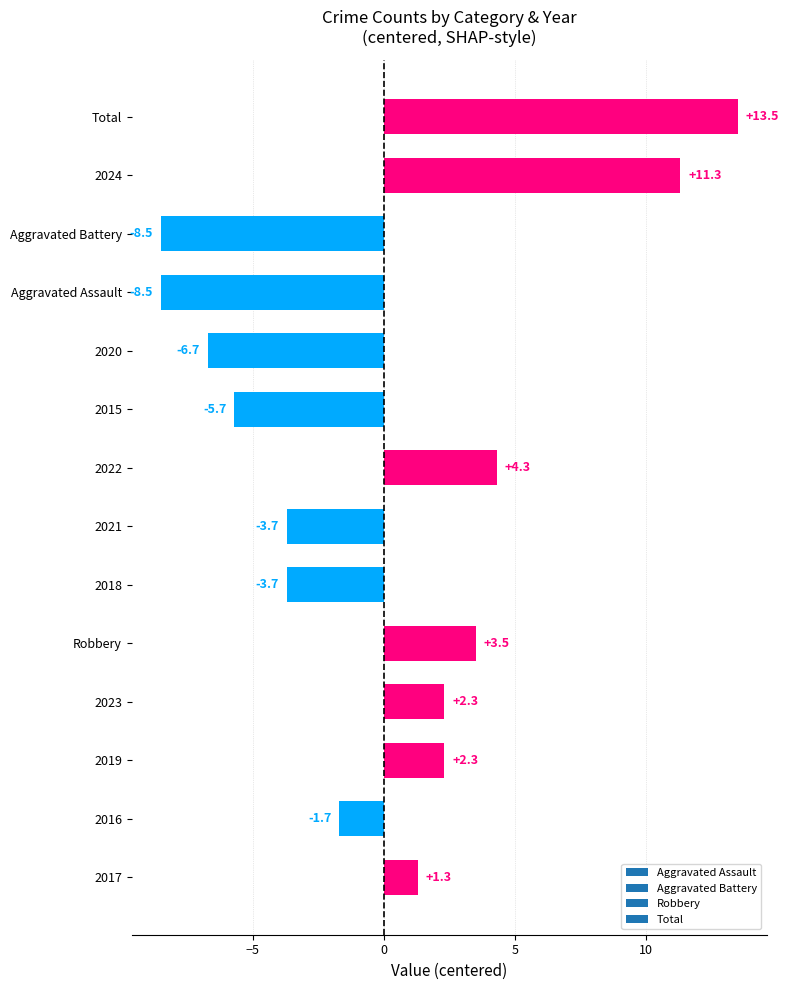

Reading bottom to top, transcribe all the data shown in this chart.

2017=1.3	2016=-1.7	2019=2.3	2023=2.3	Robbery=3.5	2018=-3.7	2021=-3.7	2022=4.3	2015=-5.7	2020=-6.7	Aggravated Assault=-8.5	Aggravated Battery=-8.5	2024=11.3	Total=13.5